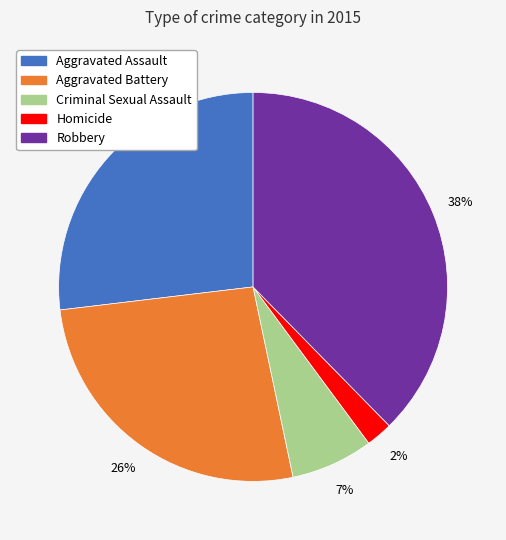

Does Criminal Sexual Assault represent more than half of the total?

No